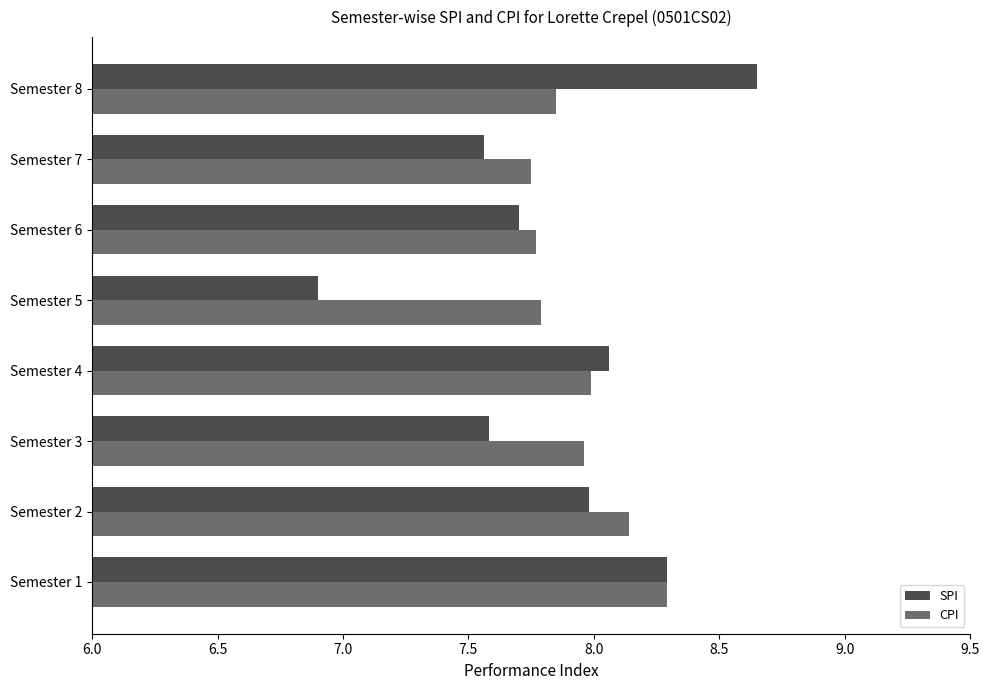

What is the highest value of the CPI series?

8.3